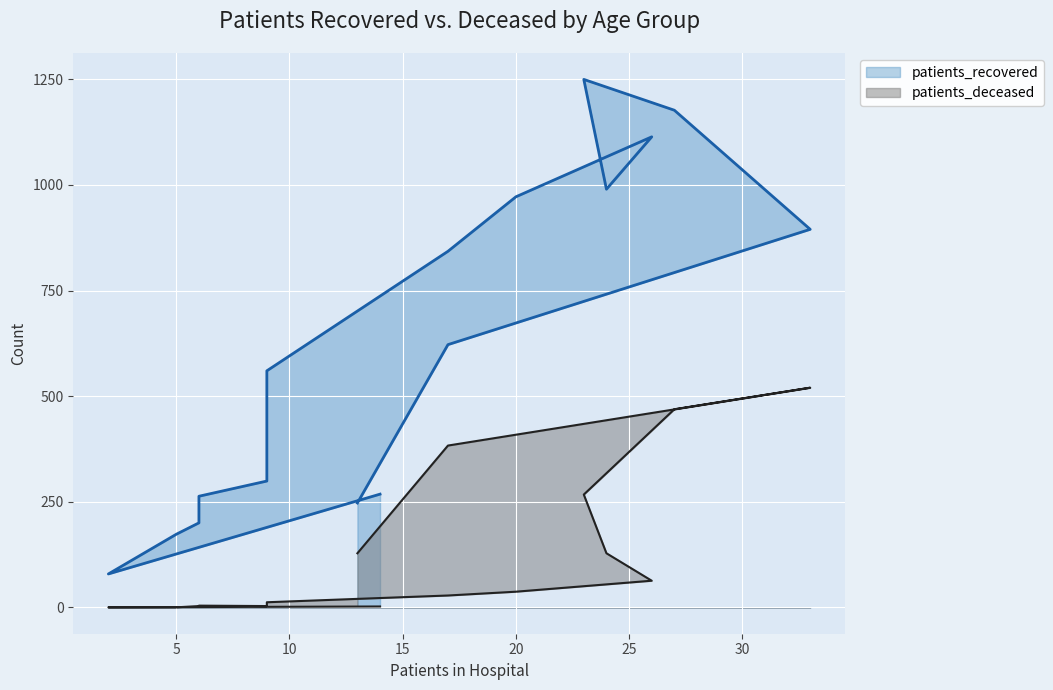

The patients_deceased series shows 0 at 5. True or false?

True